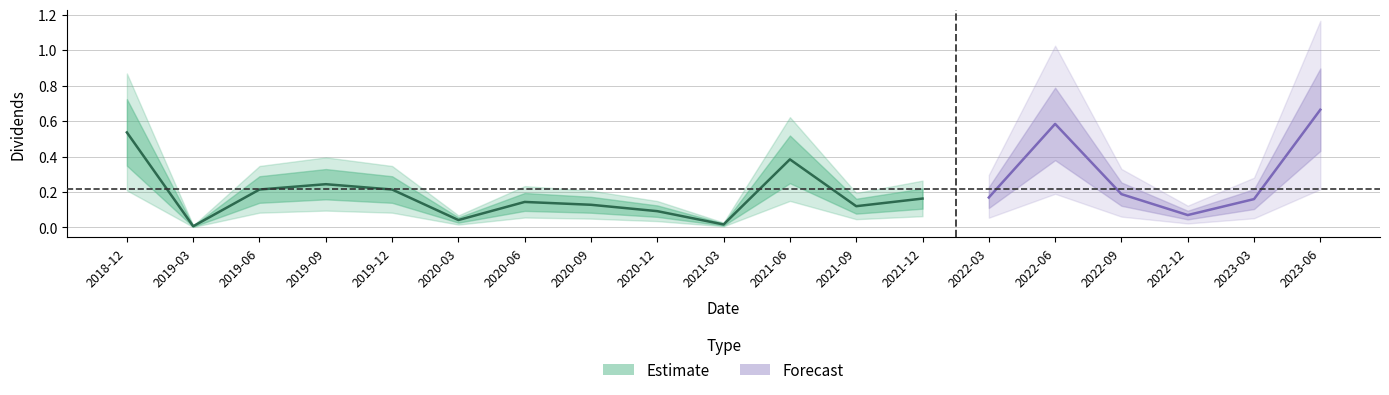

What is the value of the 18th point from the left?

0.2